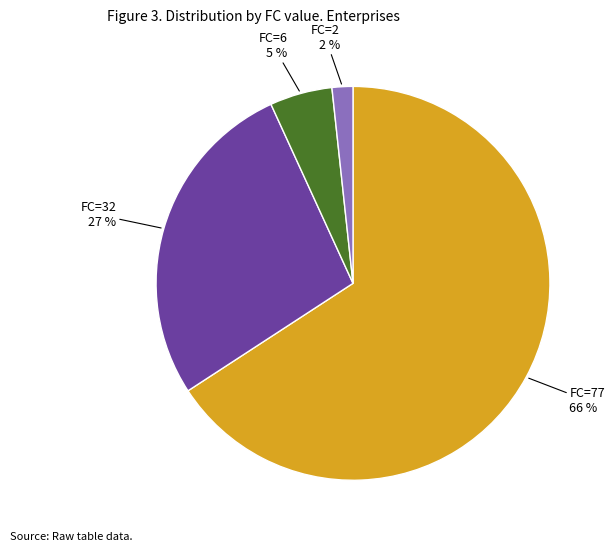

To the nearest percent, what is the average slice percentage?

25%